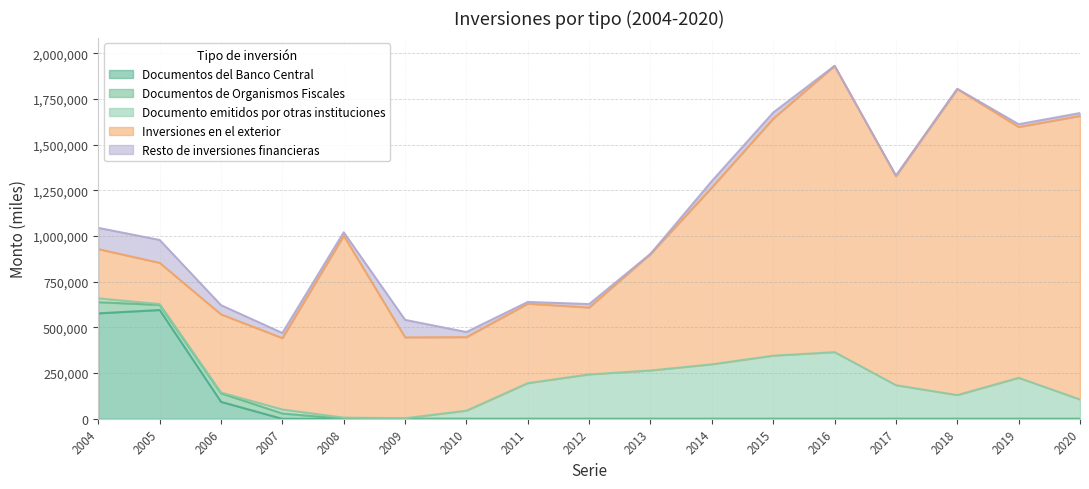

Is the value of Documentos del Banco Central at 2019 greater than the value of Documento emitidos por otras instituciones at 2009?

No